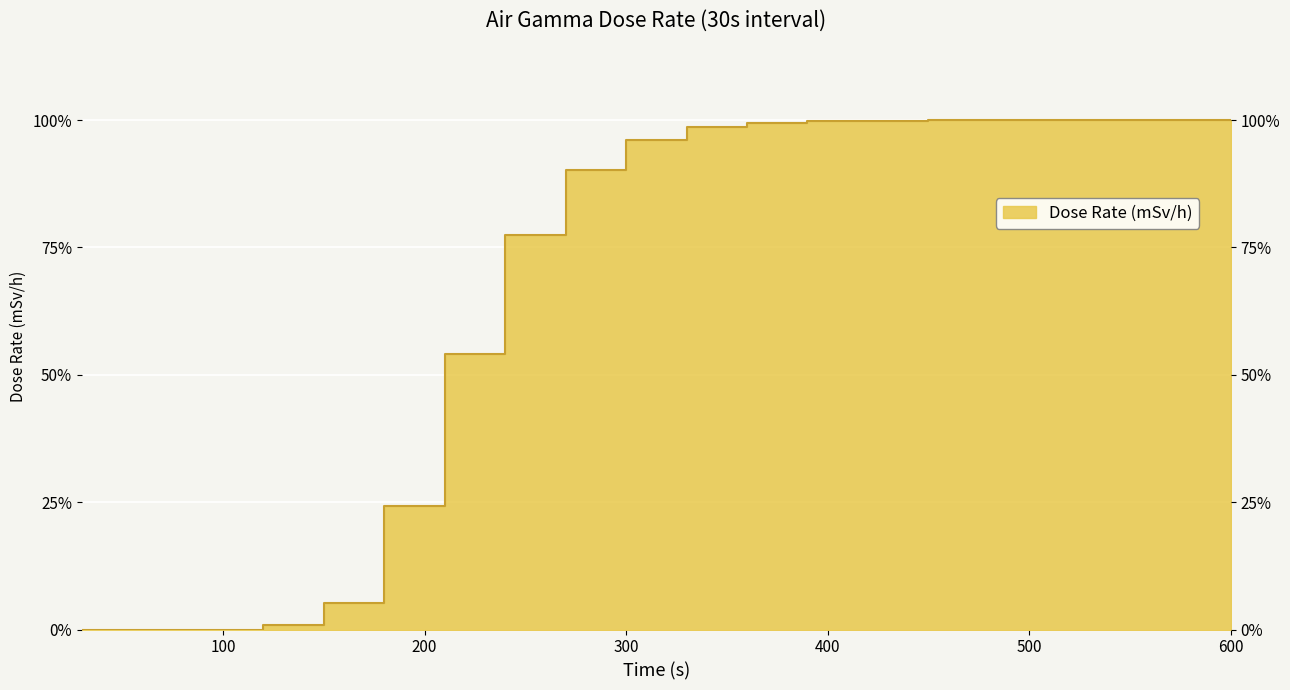

How many values are above zero?

17